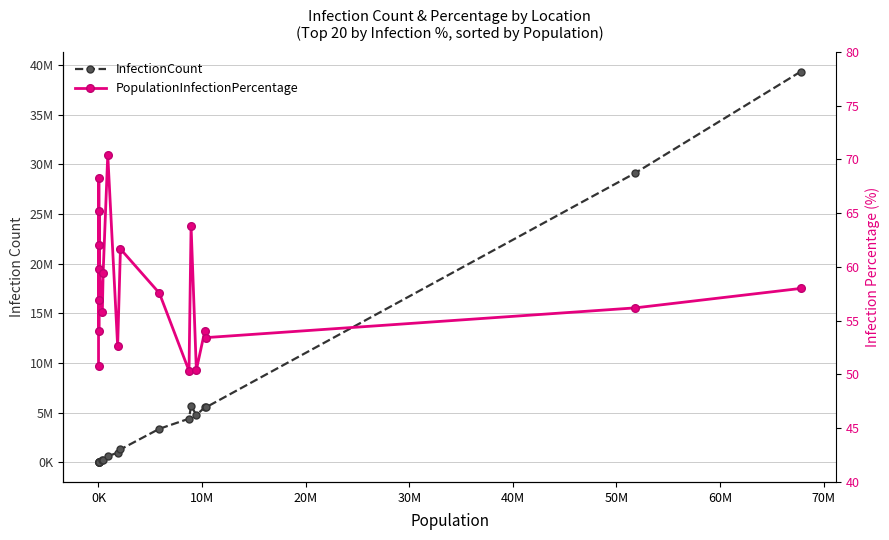

True or false: PopulationInfectionPercentage has a value of 39.8 at 14.

False